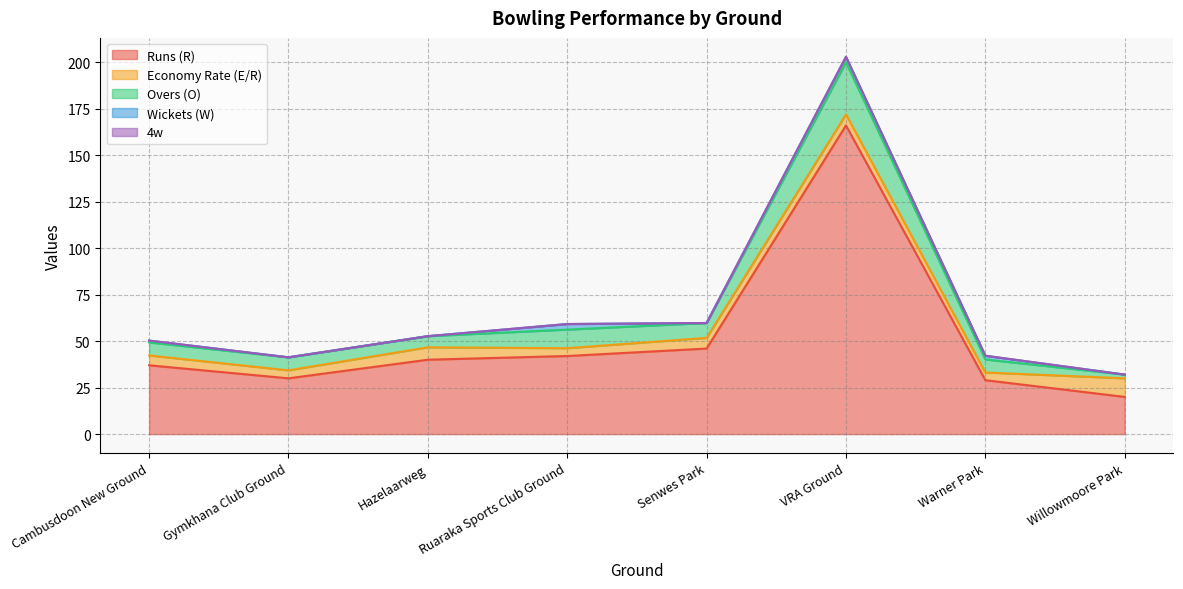

Read the Economy Rate (E/R) value at Cambusdoon New Ground.

5.3